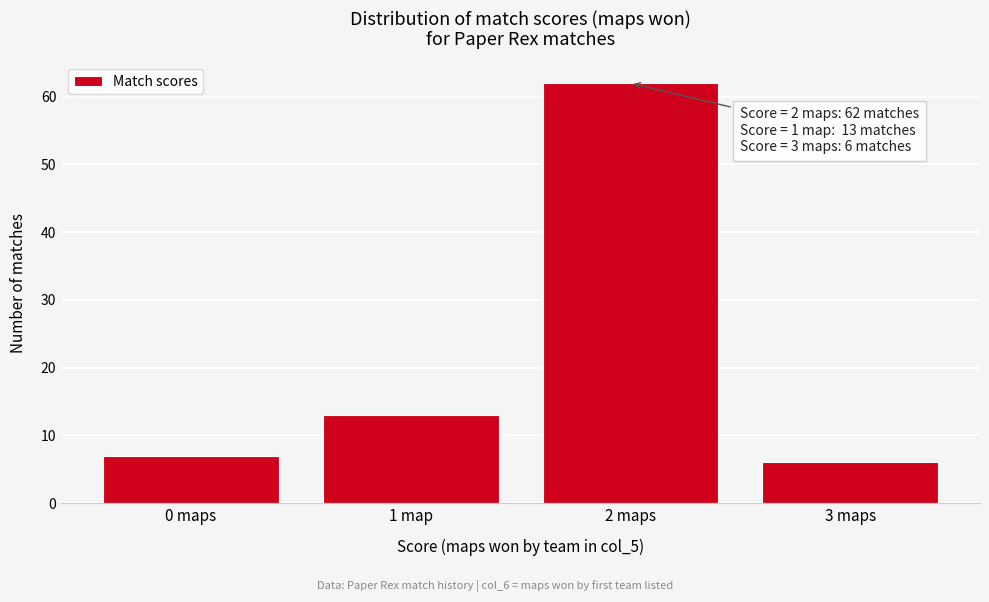

Reading left to right, transcribe all the data shown in this chart.

7	13	62	6